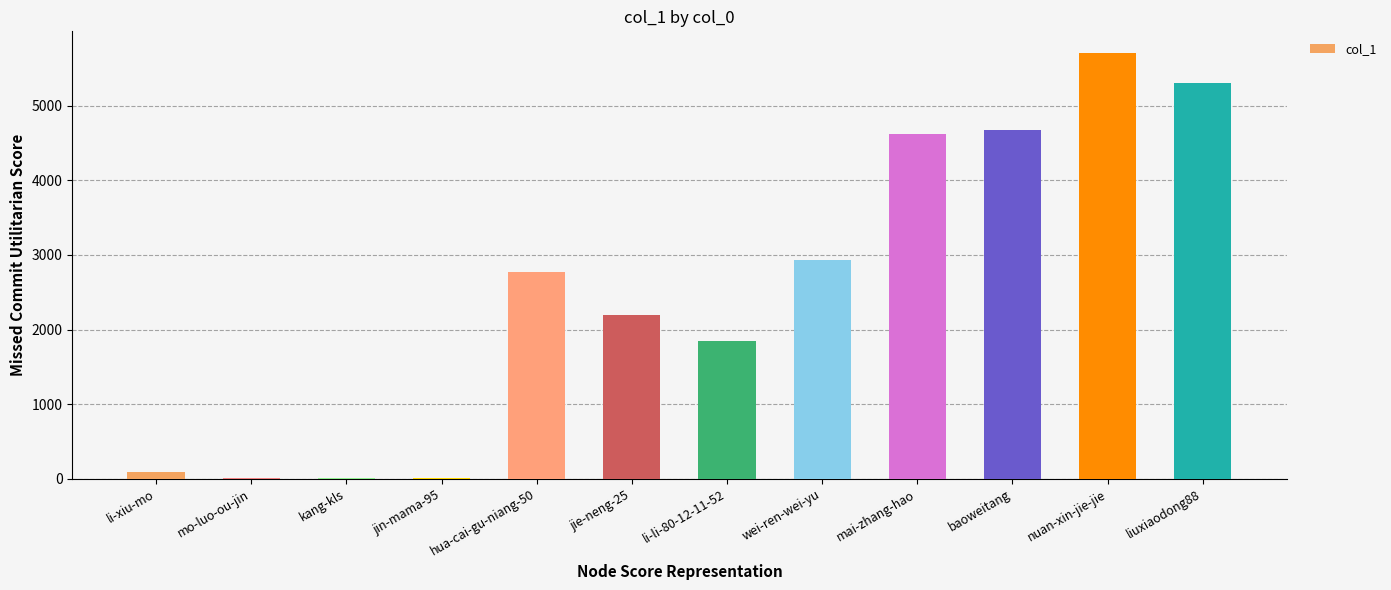

What is the greatest value displayed?

5713